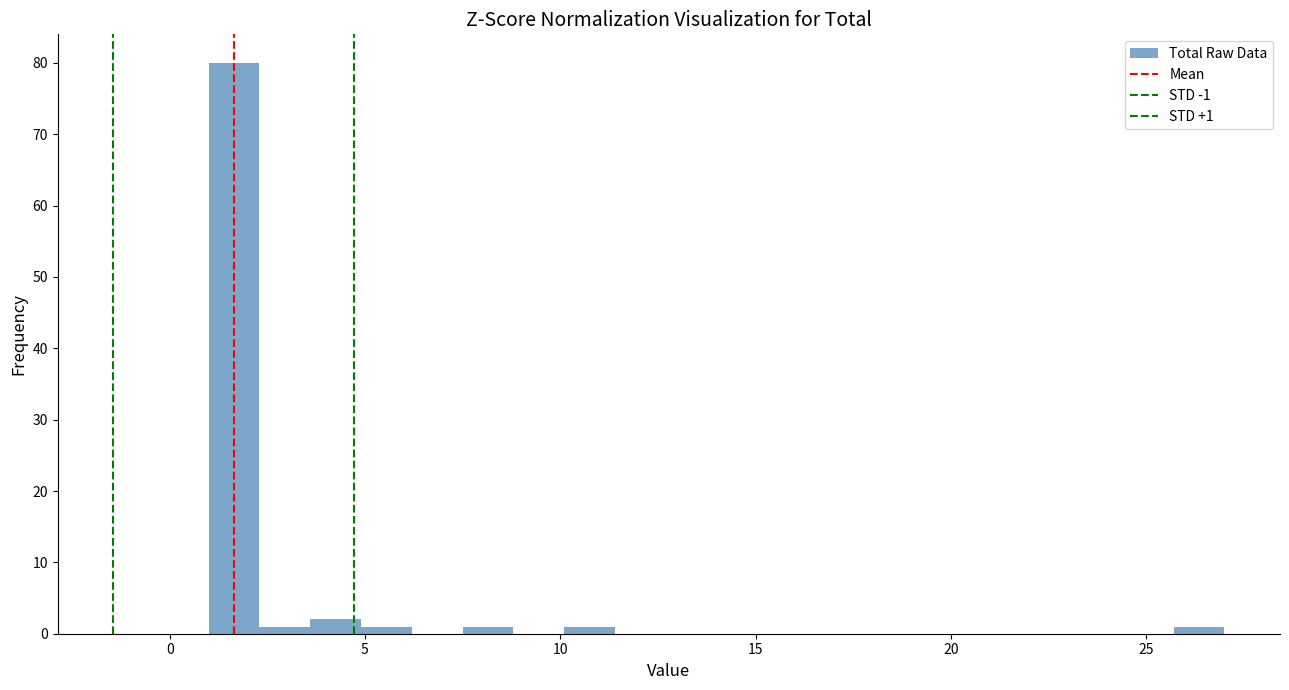

Read against the x-axis, roughly where is the centre of the tallest bar?

1.5